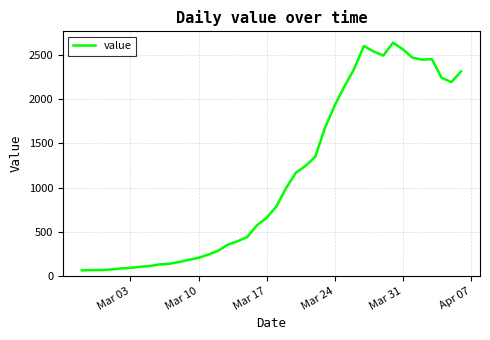

What is the difference between the maximum and minimum values?

2579